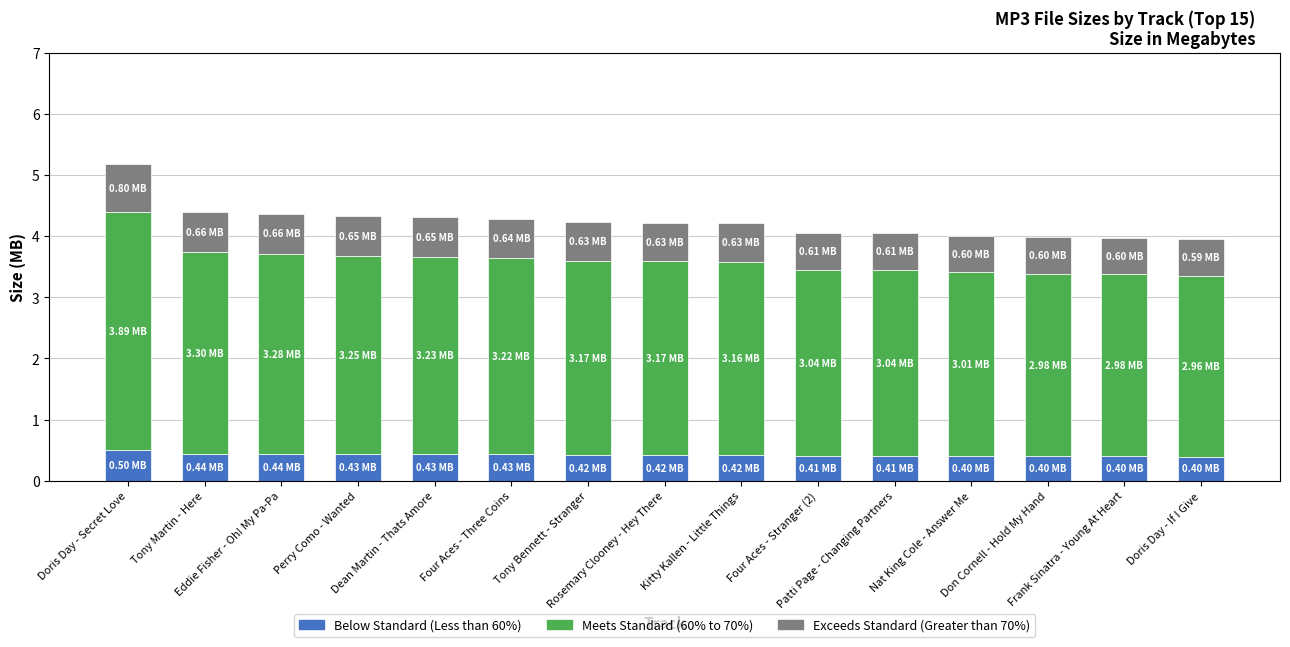

What are all the series names shown in the legend?

Below Standard (Less than 60%), Meets Standard (60% to 70%), Exceeds Standard (Greater than 70%)